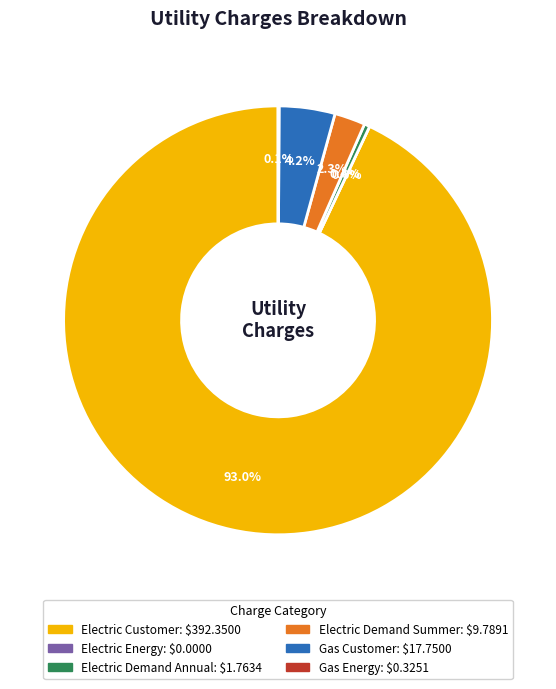

Rank the categories by value from lowest to highest.

Electric Energy, Gas Energy, Electric Demand Annual, Electric Demand Summer, Gas Customer, Electric Customer